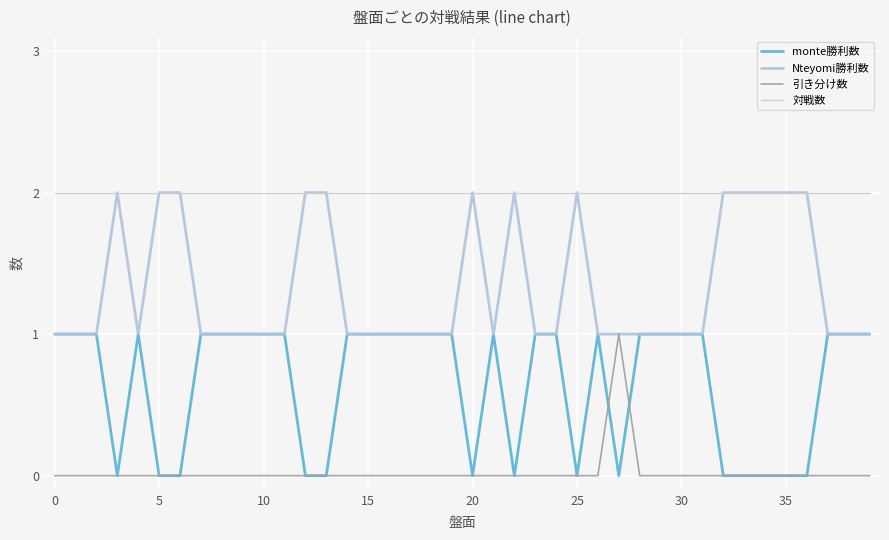

What is the lowest value of the Nteyomi勝利数 series?

1